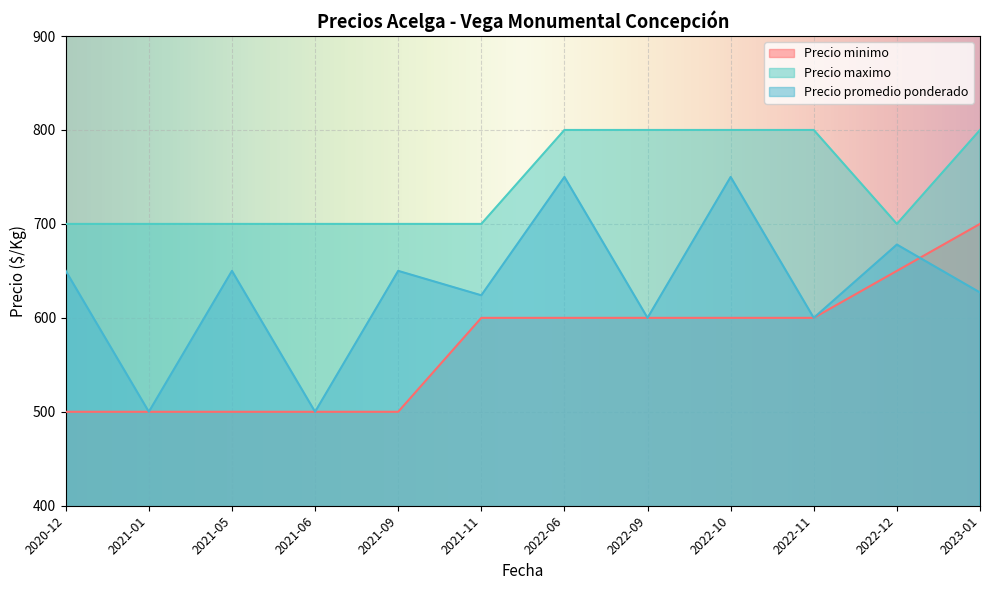

What is the average value of the Precio minimo series?

571